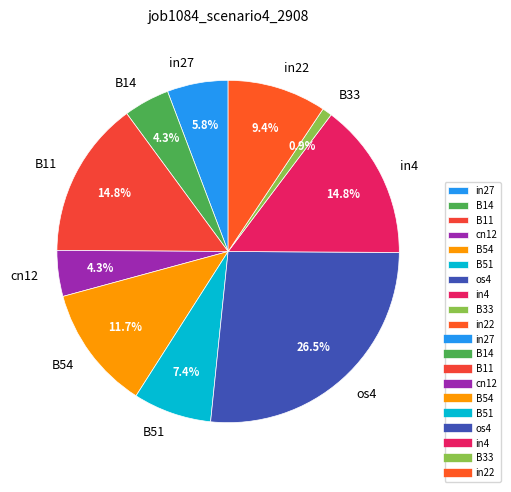

How many segments does this pie chart have?

10